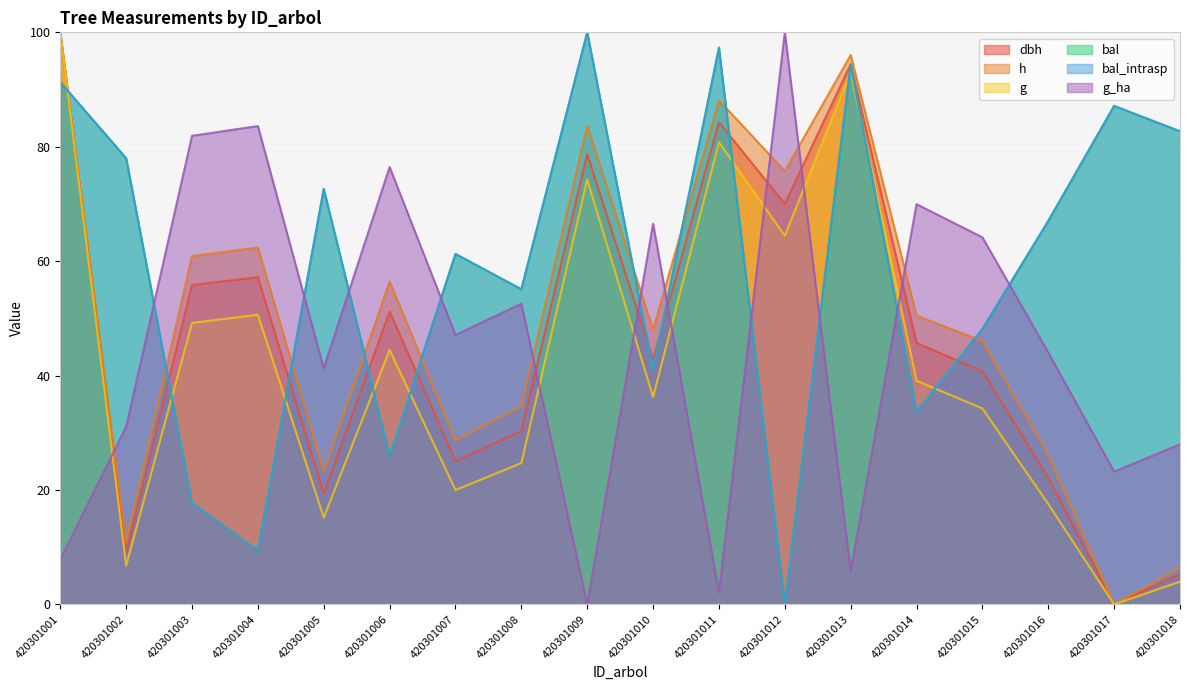

Reading left to right, list all the values displayed in this chart.

dbh: 100.0	9.0	55.8	57.2	19.3	51.2	25.0	30.3	78.7	42.8	84.3	70.0	94.4	45.7	40.7	22.1	0.0	5.3
h: 100.0	10.9	60.9	62.4	23.3	56.4	28.7	34.7	83.7	48.0	88.1	75.7	96.0	50.5	46.0	26.2	0.0	6.4
g: 100.0	6.8	49.2	50.6	15.2	44.5	20.0	24.7	74.3	36.3	80.8	64.4	93.1	39.1	34.3	17.5	0.0	4.0
bal: 91.3	78.0	17.7	9.4	72.6	25.9	61.3	55.1	100.0	41.0	97.3	0.0	94.4	33.7	48.1	67.0	87.1	82.7
bal_intrasp: 91.3	78.0	17.7	9.4	72.6	25.9	61.3	55.1	100.0	41.0	97.3	0.0	94.4	33.7	48.1	67.0	87.1	82.7
g_ha: 7.8	31.1	81.9	83.6	41.3	76.5	47.1	52.6	0.0	66.6	2.0	100.0	5.8	70.0	64.2	44.0	23.2	28.0